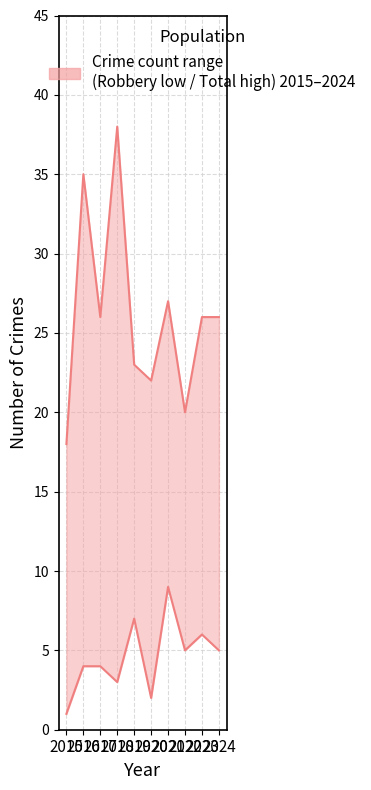

What is the maximum value for Total?

38